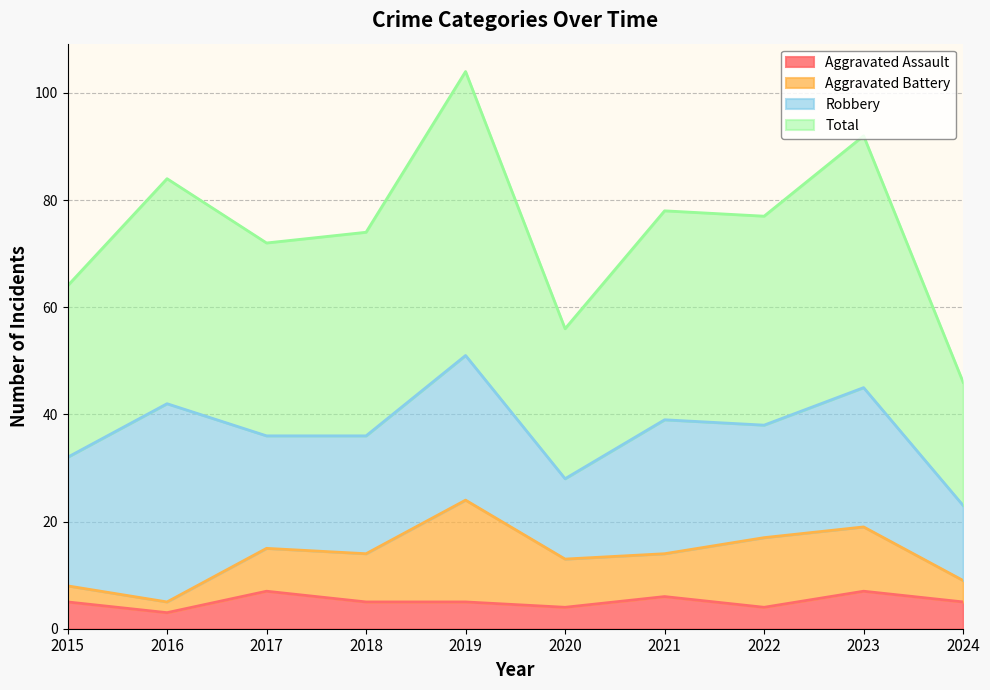

What is the maximum value for Aggravated Assault?

7